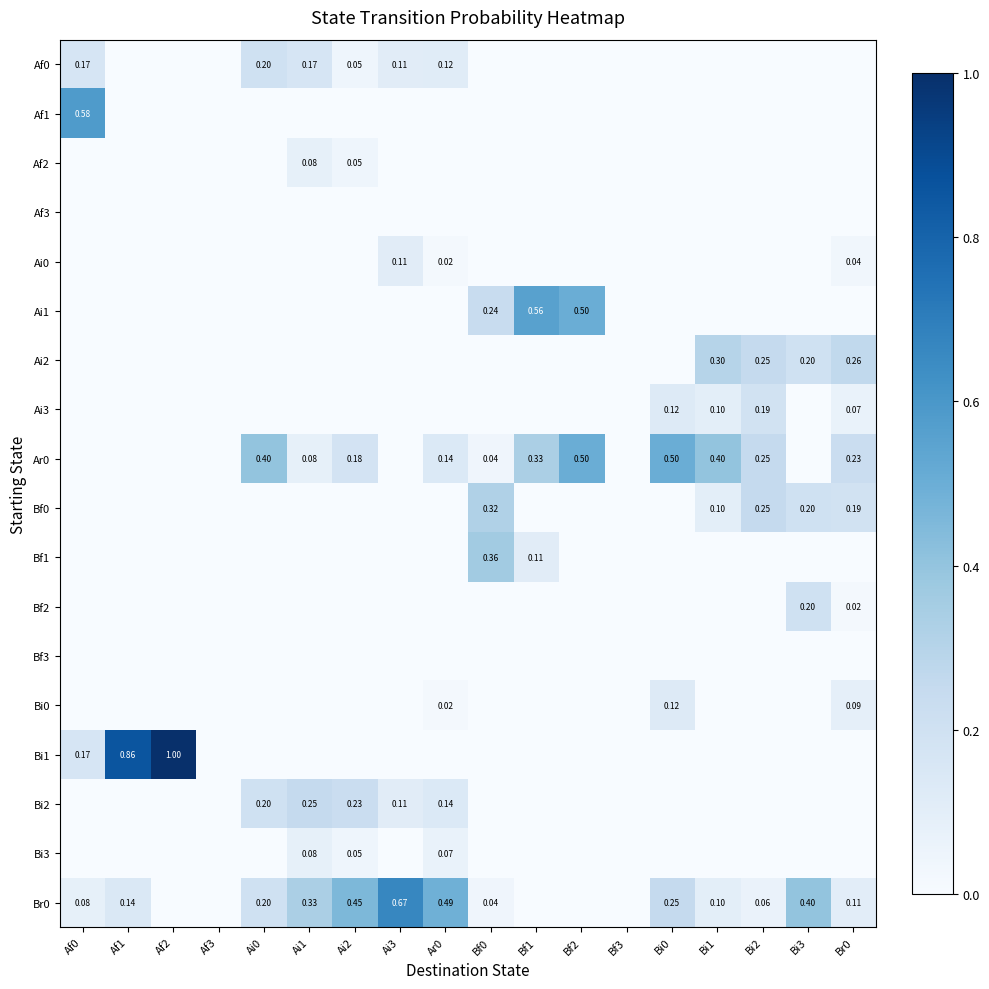

What is the difference between the highest and lowest values at Bf0?

0.4